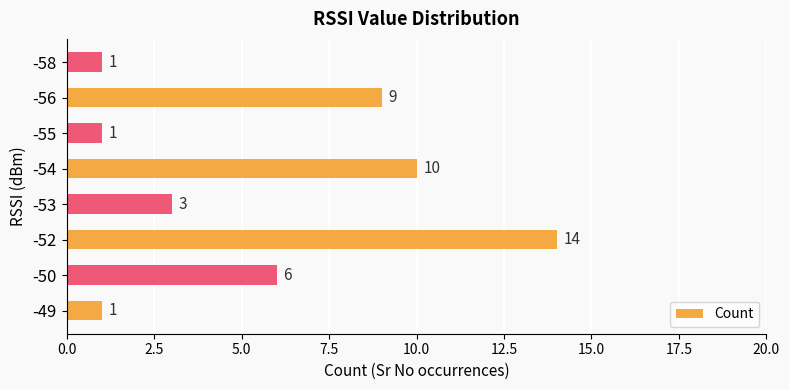

What is the difference between the maximum and minimum values?

13